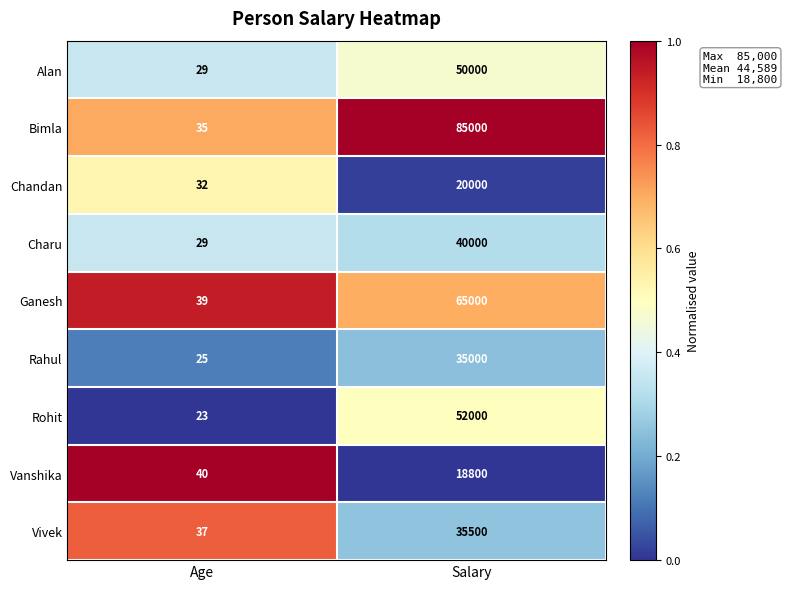

What is the approximate value of Rohit at Salary?

52000